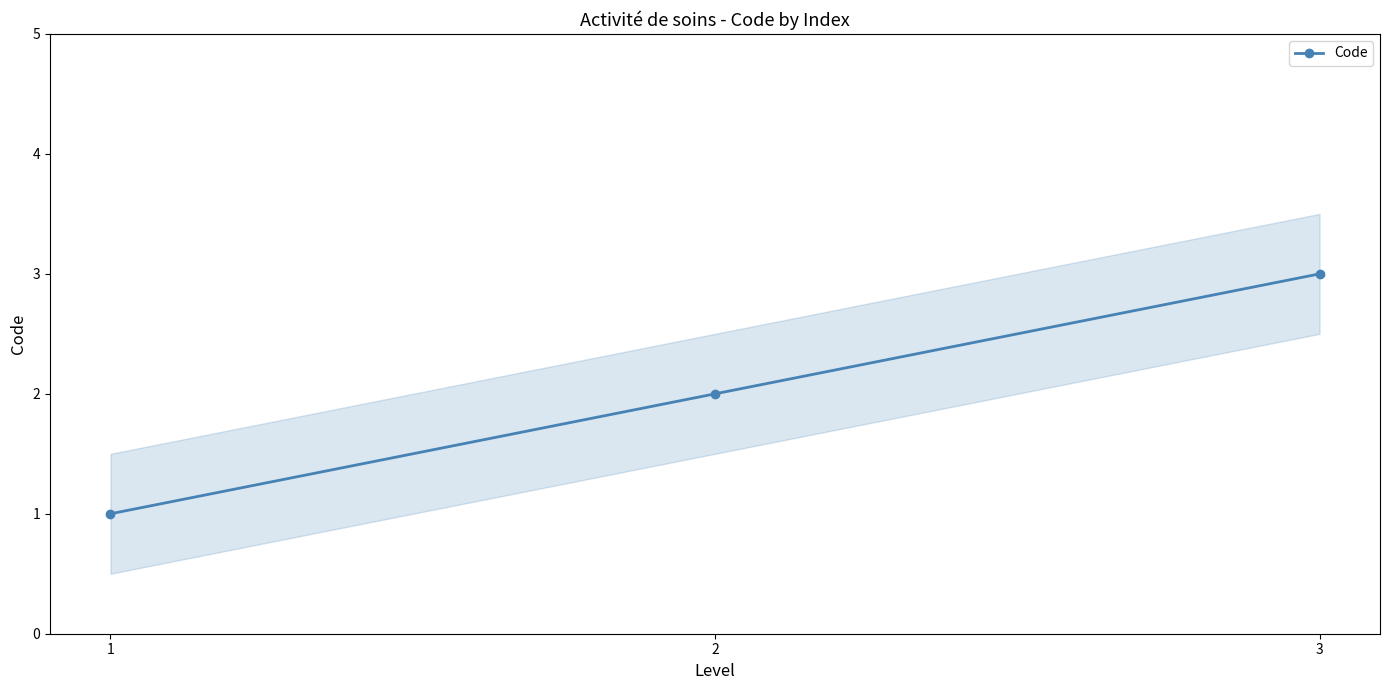

Is it true that the value at 1 is 2?

False